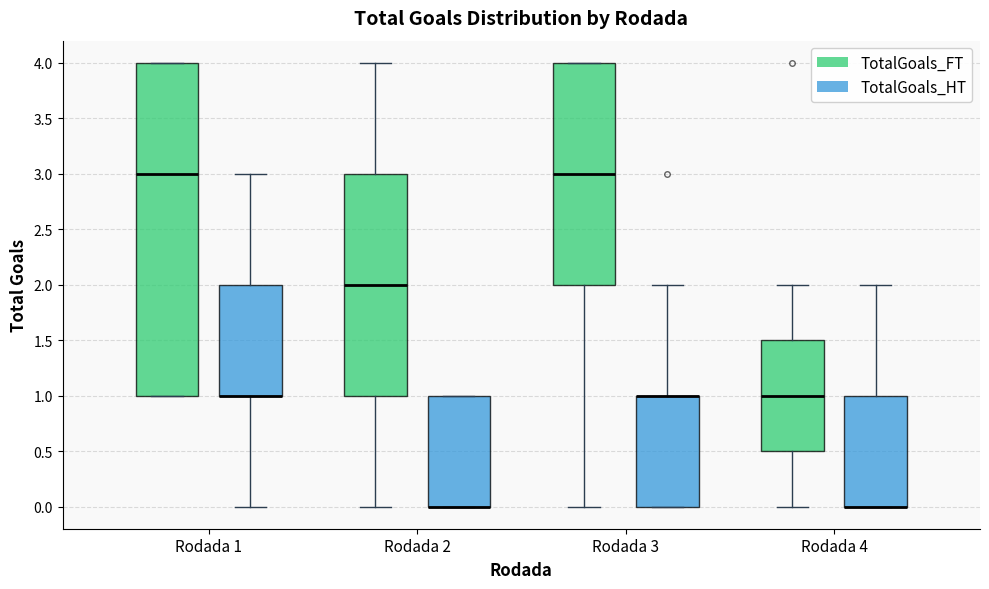

Which box is the tallest, from its lower edge to its upper edge?

Rodada 1 (TotalGoals_FT)